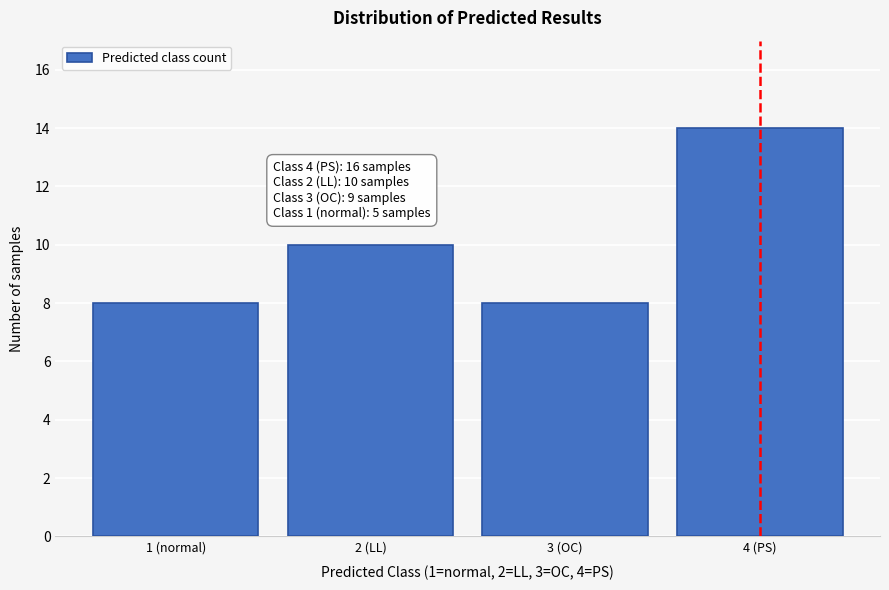

Reading left to right, list all the values displayed in this chart.

8	10	8	14